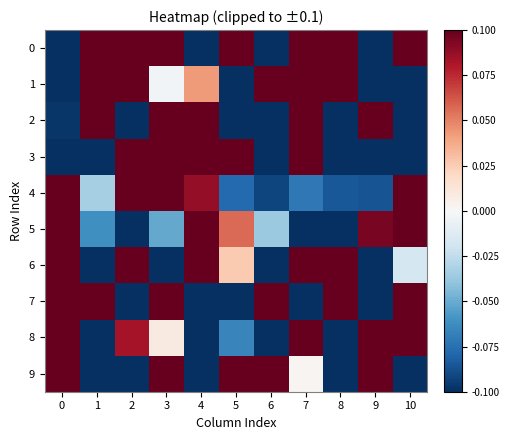

Reading left to right, list all the values displayed in this chart.

0: 0=-0.1	1=0.1	2=0.1	3=0.1	4=-0.1	5=0.1	6=-0.1	7=0.1	8=0.1	9=-0.1	10=0.1
1: 0=-0.1	1=0.1	2=0.1	3=-0.0	4=0.0	5=-0.1	6=0.1	7=0.1	8=0.1	9=-0.1	10=-0.1
2: 0=-0.1	1=0.1	2=-0.1	3=0.1	4=0.1	5=-0.1	6=-0.1	7=0.1	8=-0.1	9=0.1	10=-0.1
3: 0=-0.1	1=-0.1	2=0.1	3=0.1	4=0.1	5=0.1	6=-0.1	7=0.1	8=-0.1	9=-0.1	10=-0.1
4: 0=0.1	1=-0.0	2=0.1	3=0.1	4=0.1	5=-0.1	6=-0.1	7=-0.1	8=-0.1	9=-0.1	10=0.1
5: 0=0.1	1=-0.1	2=-0.1	3=-0.1	4=0.1	5=0.1	6=-0.0	7=-0.1	8=-0.1	9=0.1	10=0.1
6: 0=0.1	1=-0.1	2=0.1	3=-0.1	4=0.1	5=0.0	6=-0.1	7=0.1	8=0.1	9=-0.1	10=-0.0
7: 0=0.1	1=0.1	2=-0.1	3=0.1	4=-0.1	5=-0.1	6=0.1	7=-0.1	8=0.1	9=-0.1	10=0.1
8: 0=0.1	1=-0.1	2=0.1	3=0.0	4=-0.1	5=-0.1	6=-0.1	7=0.1	8=-0.1	9=0.1	10=0.1
9: 0=0.1	1=-0.1	2=-0.1	3=0.1	4=-0.1	5=0.1	6=0.1	7=0.0	8=-0.1	9=0.1	10=-0.1